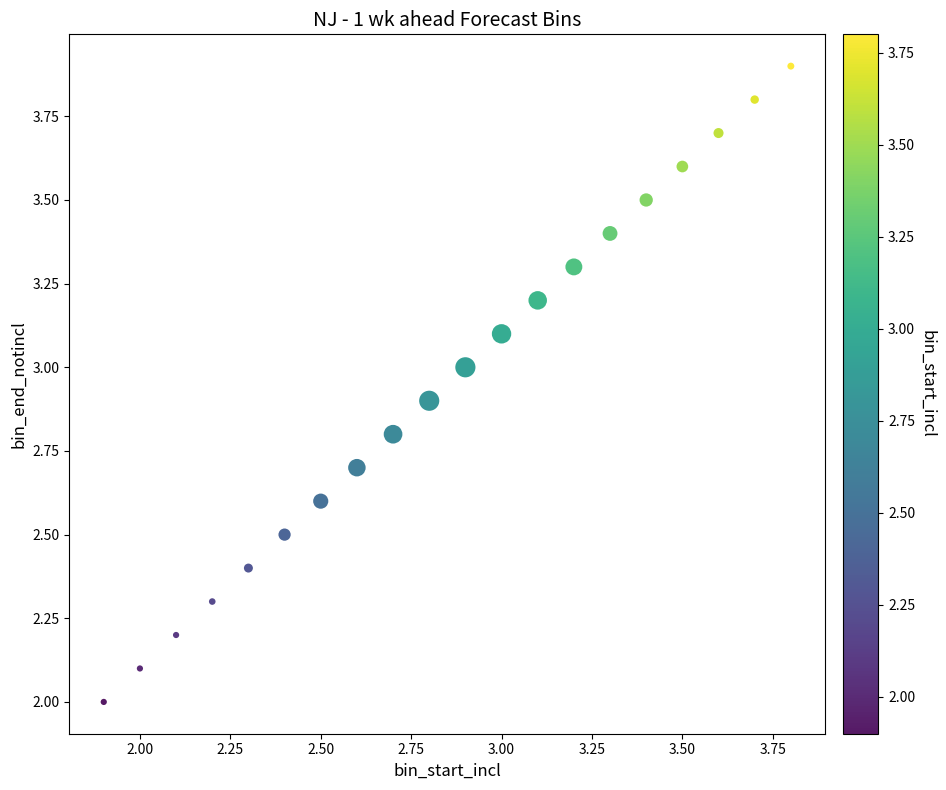

What is the range of X values (max minus min)?

1.9